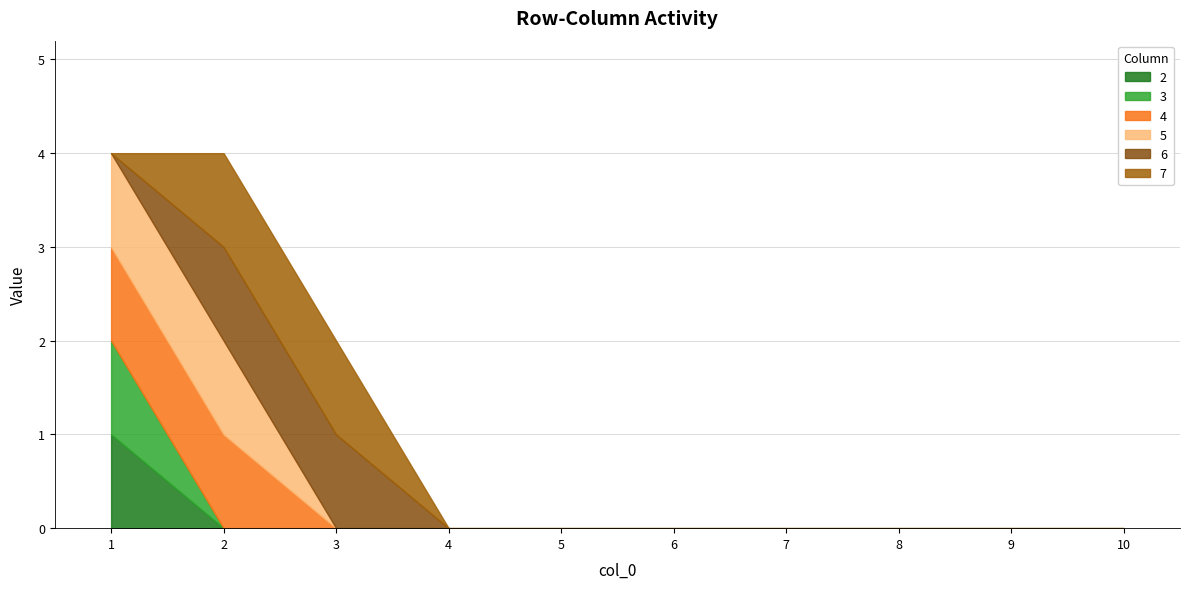

Is the value of 3 at 4 greater than the value of 7 at 7?

No